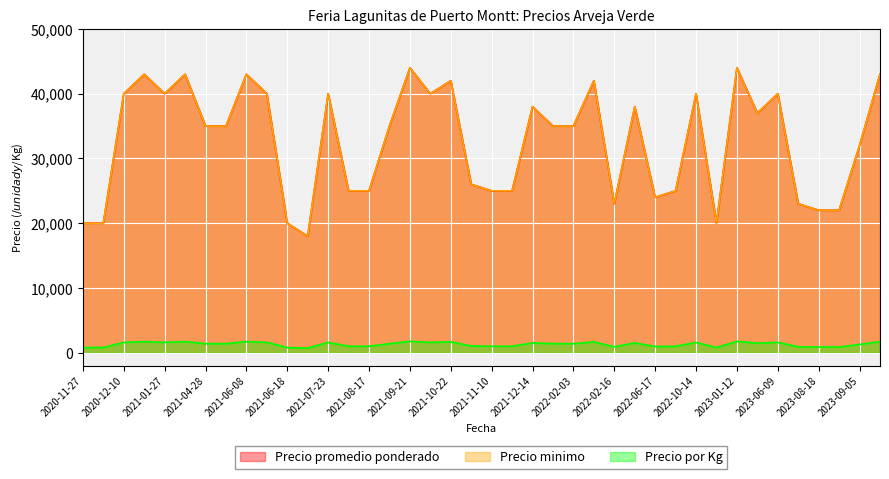

At which label does Precio por Kg reach its minimum?

2021-07-13